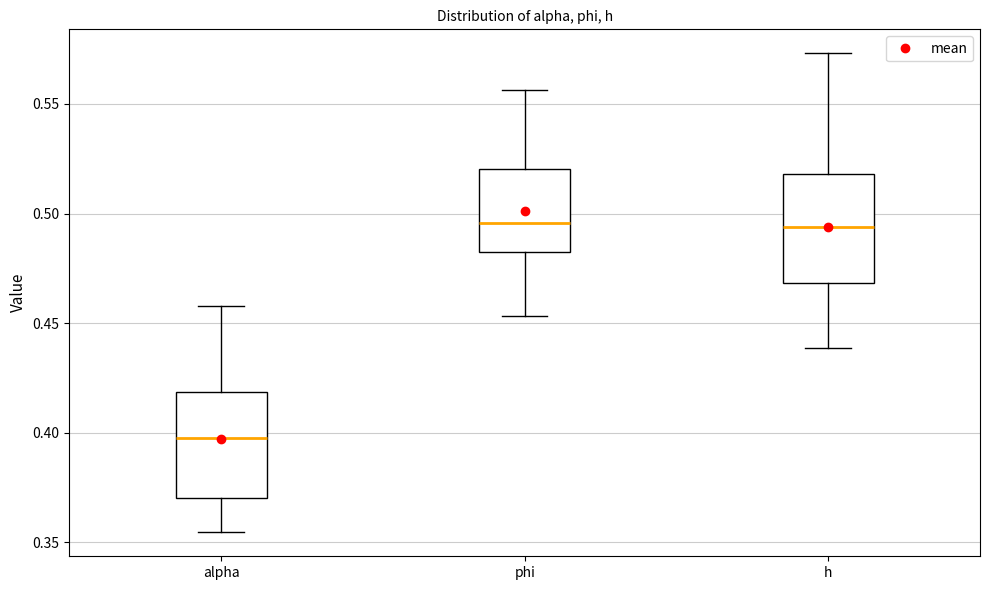

Where does the median line of the box for alpha sit on the y-axis? The values are not printed on the chart, so give them approximately, as read against the axis.

0.395